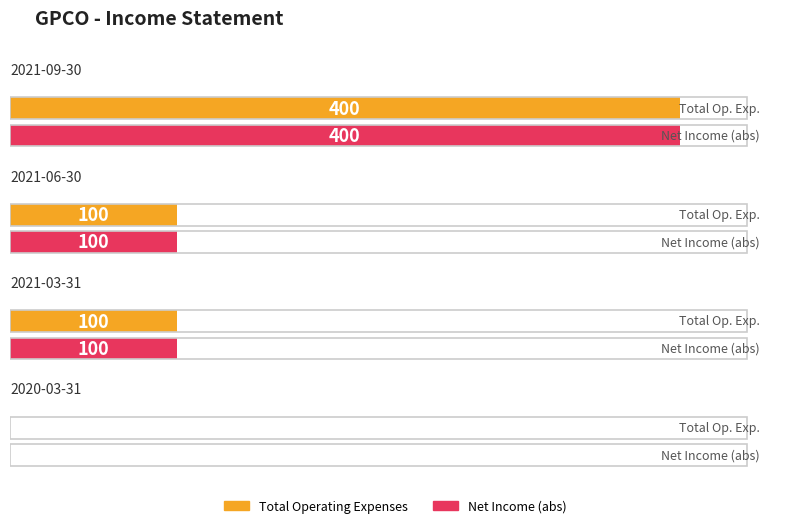

The value of Net Income at 2021-06-30 is -35. True or false?

False